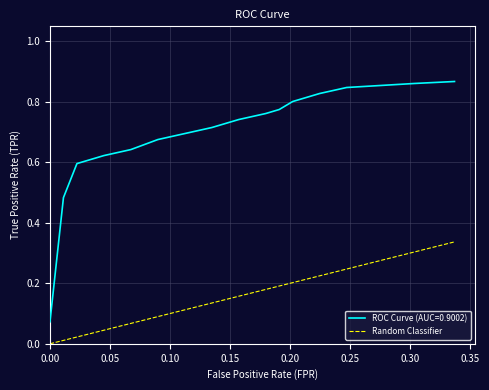

True or false: Random Classifier and ROC Curve (AUC=0.9002) intersect in this chart.

False